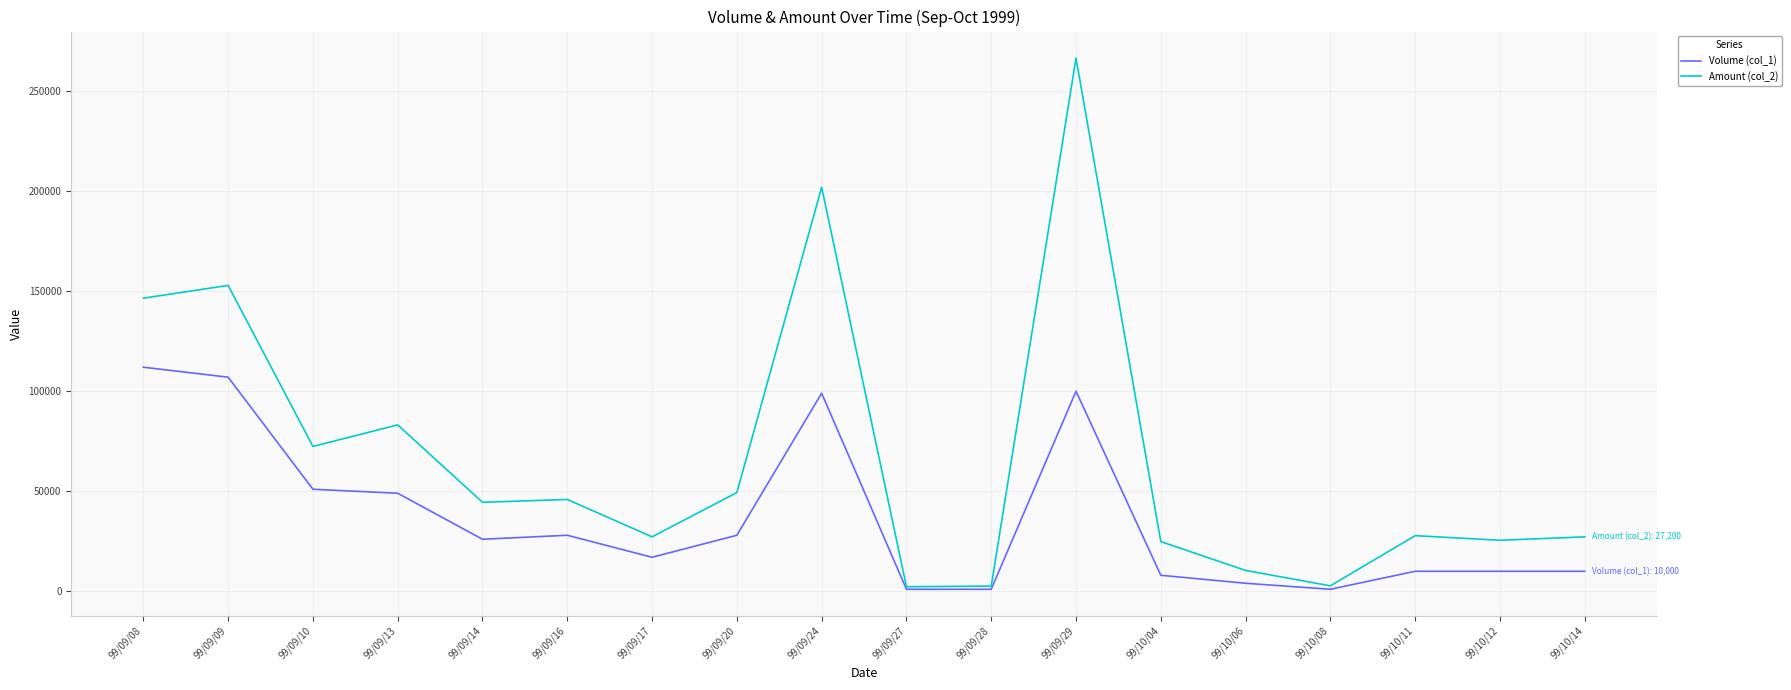

At which category does the chart reach its peak across all series?

99/09/29